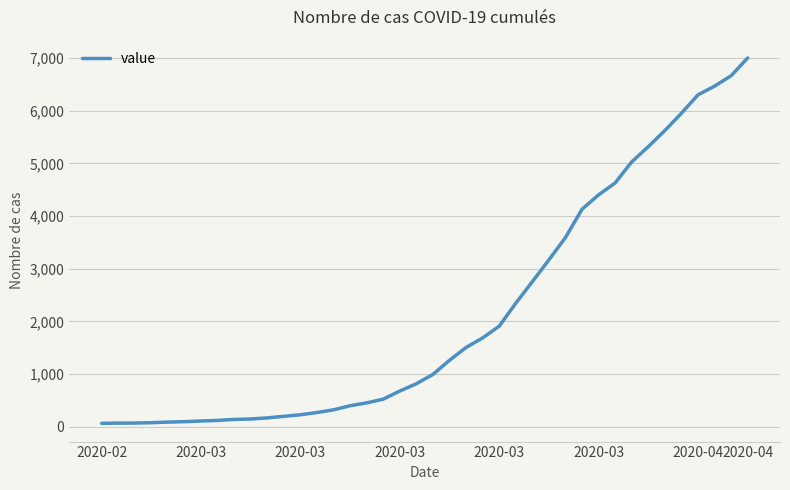

What is the greatest value displayed?

7004